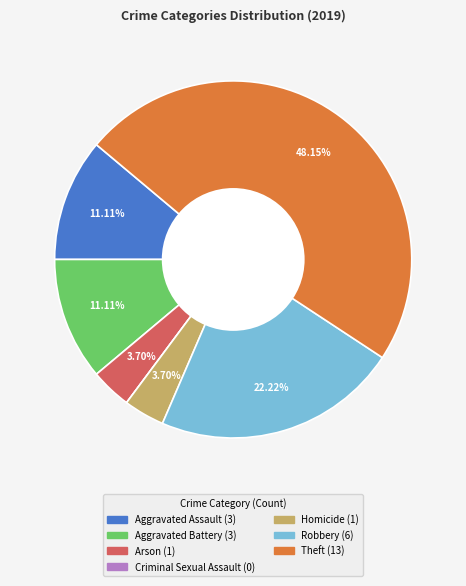

Is there a majority slice in this chart?

No